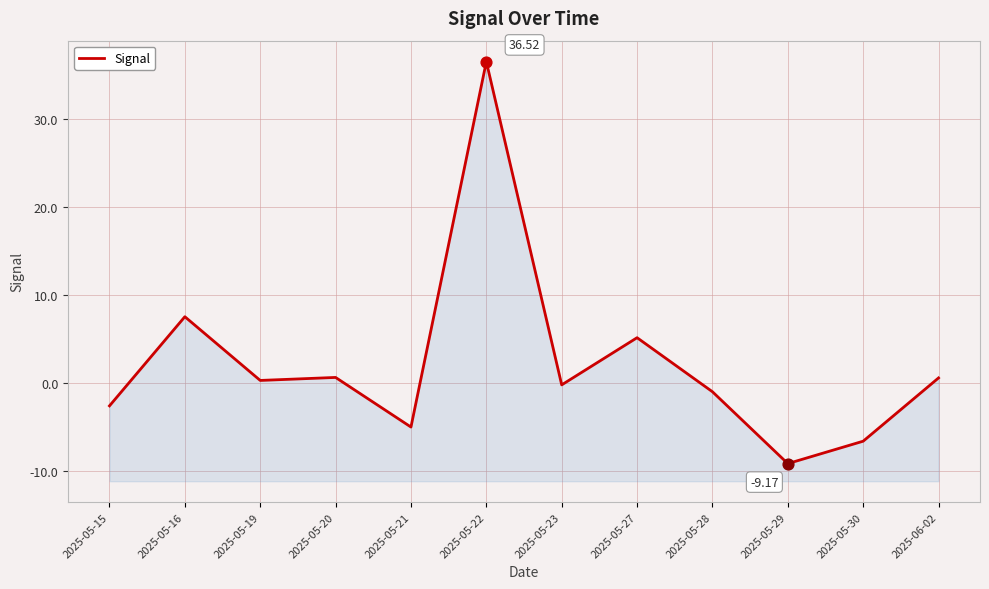

Which has a higher value, 2025-05-16 or 2025-05-15?

2025-05-16